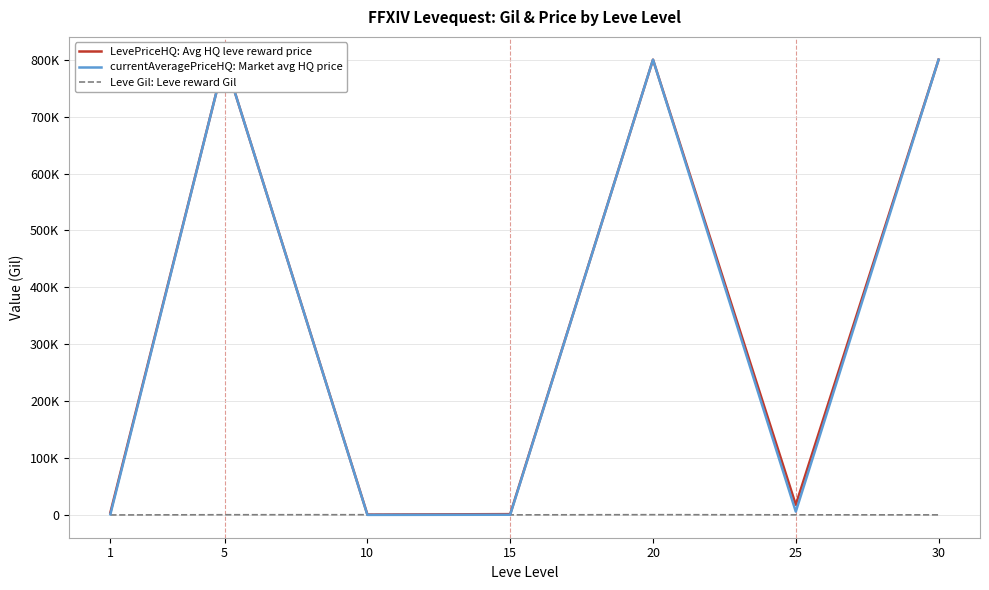

At which category does currentAveragePriceHQ: Market avg HQ price reach its first local valley?

10